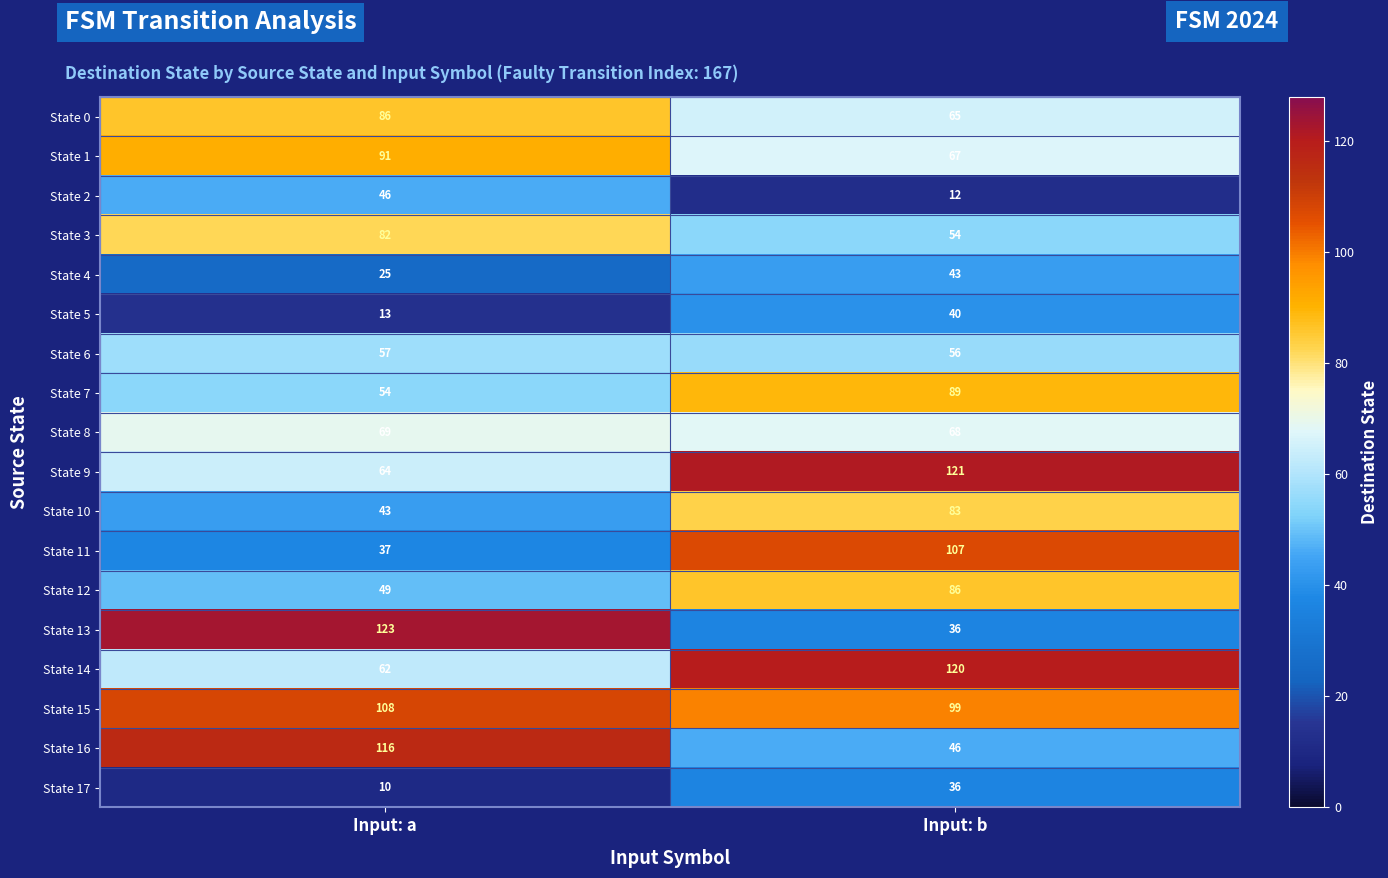

Rank the series at Input: a from lowest to highest value.

State 17, State 5, State 4, State 11, State 10, State 2, State 12, State 7, State 6, State 14, State 9, State 8, State 3, State 0, State 1, State 15, State 16, State 13